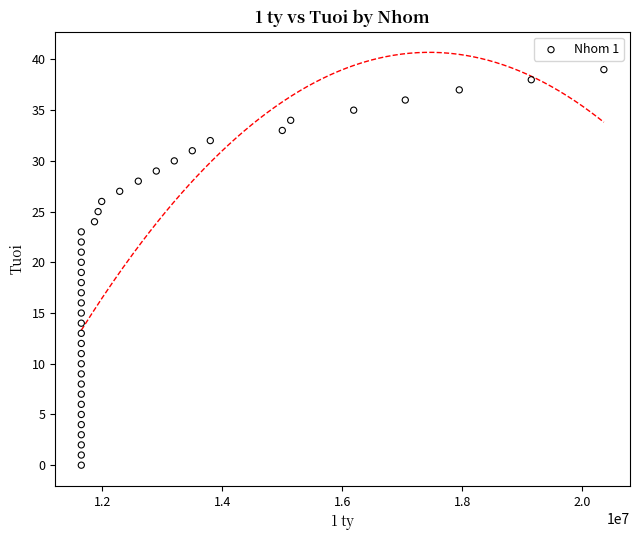

What is the range of Y values (max minus min)?

39